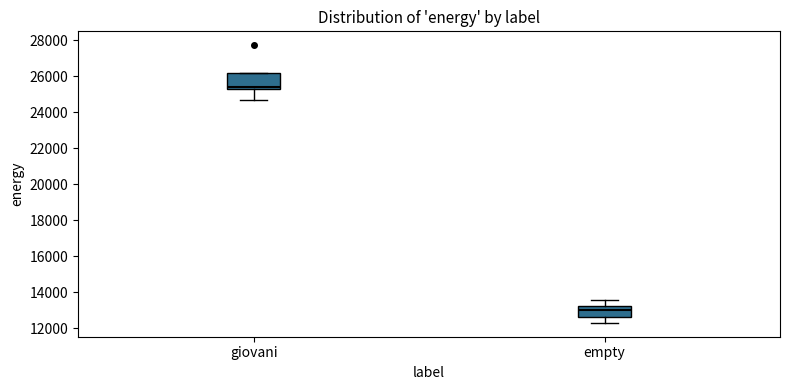

Reading left to right, read every box against the y-axis: the position of its median line, the range the box covers, and the ends of its whiskers. The values are not printed on the chart, so give them approximately, as read against the axis.

giovani: median 25400, box 25200 to 26200, whiskers 24600 to 26200
empty: median 13000, box 12600 to 13200, whiskers 12200 to 13600